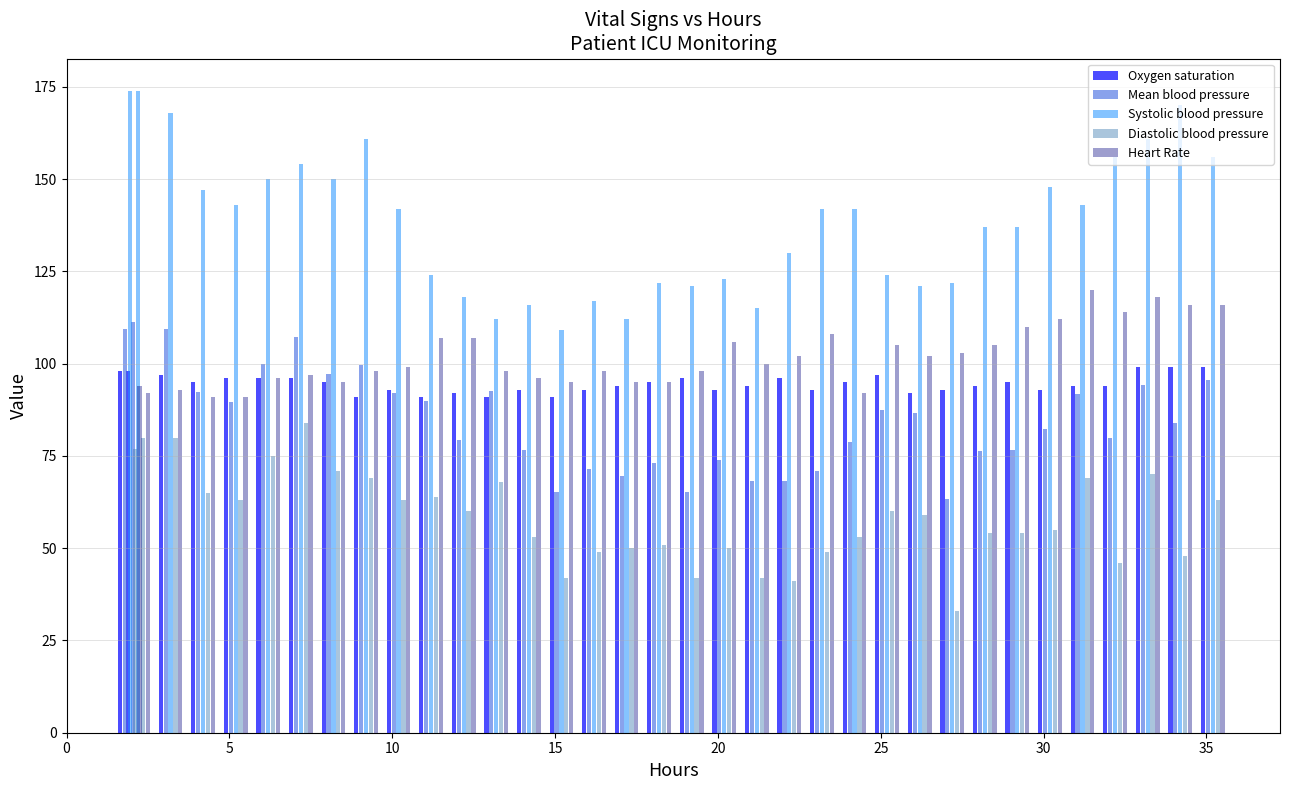

What is the value of the Heart Rate bar at the 17th from the left?

95.0